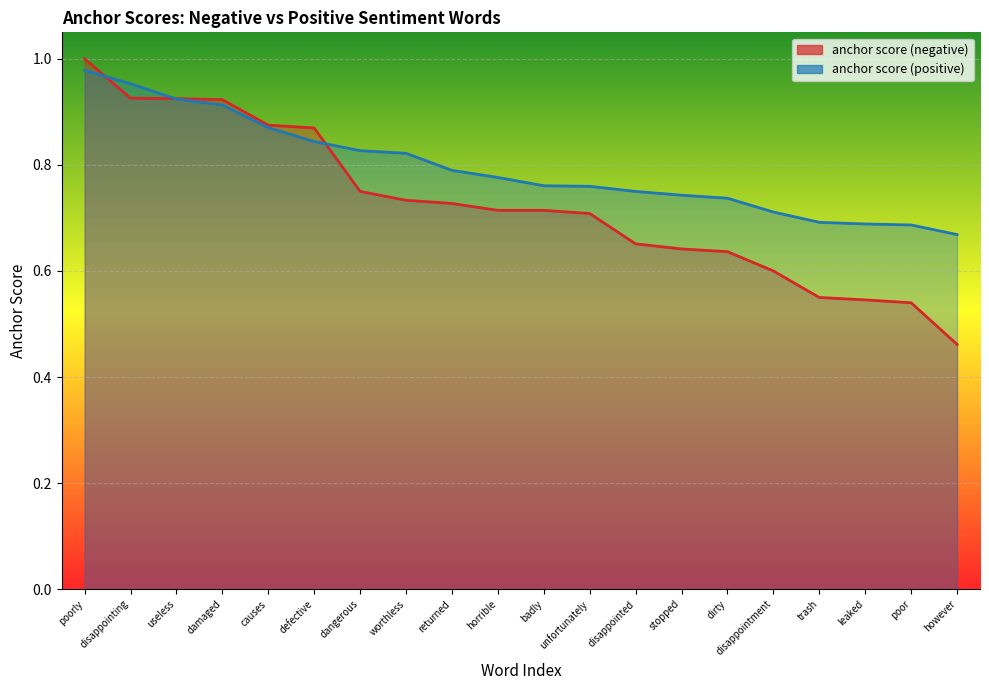

Which category has the lowest value across all series?

however